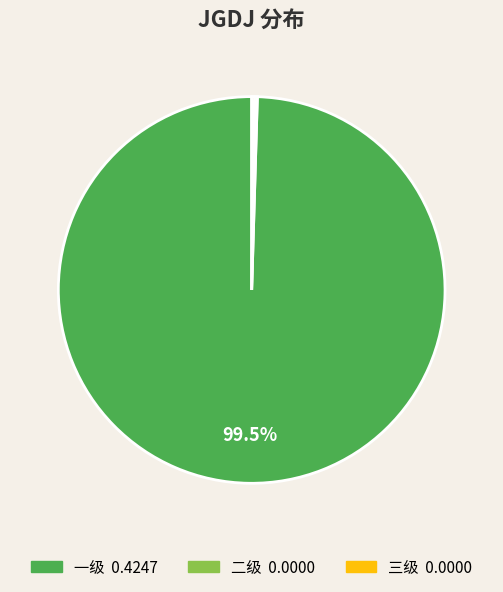

Is there a majority slice in this chart?

Yes